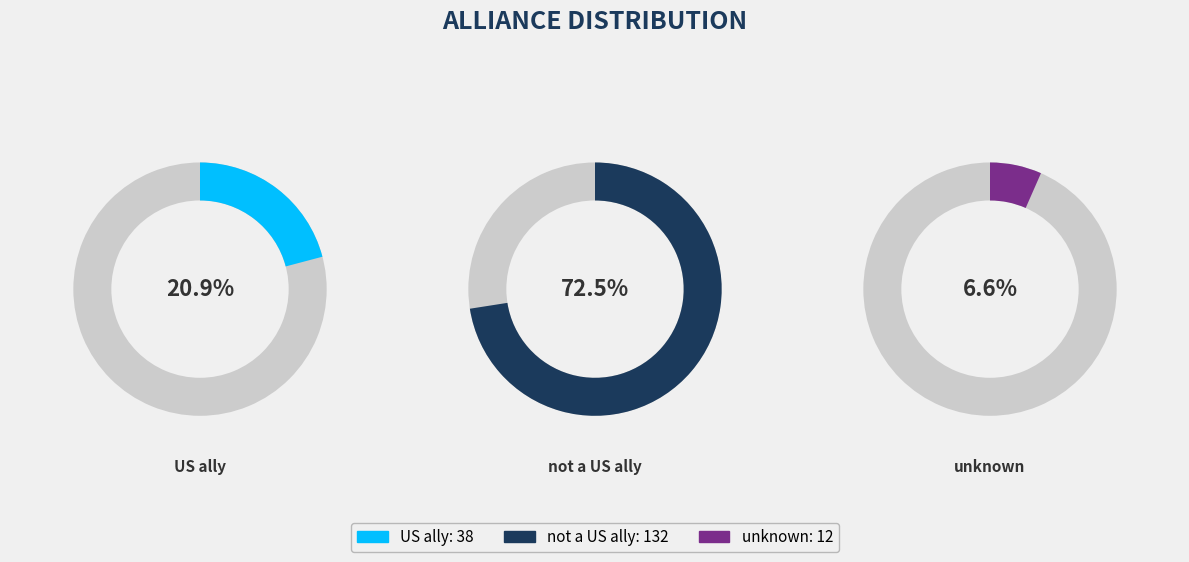

To the nearest percent, what is the average slice percentage?

33%